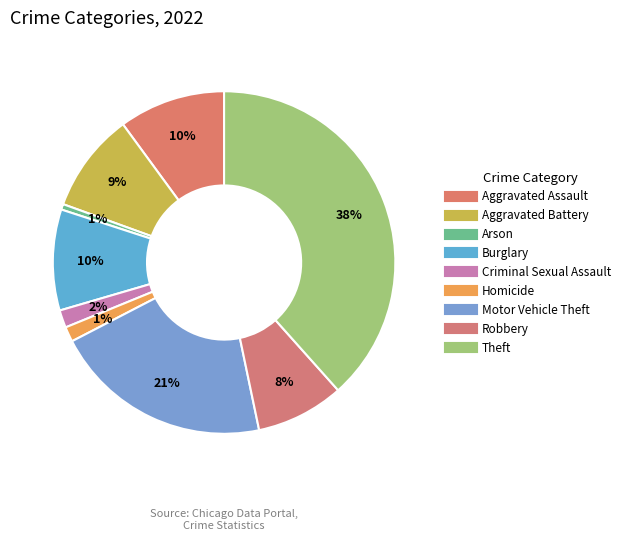

How many slices are in this pie chart?

9